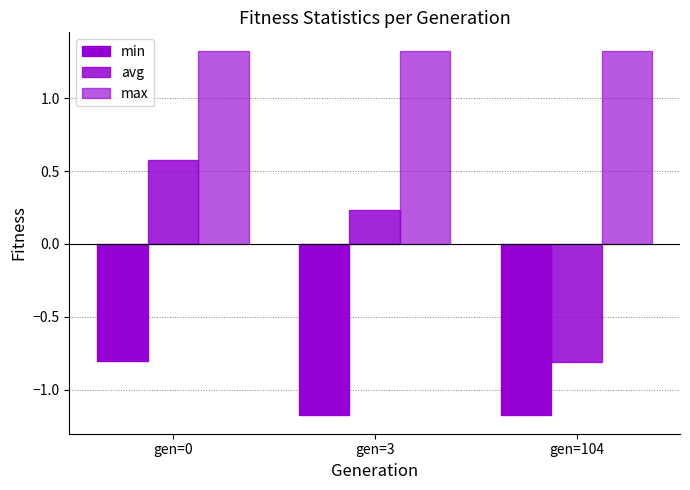

How many values in avg are below zero?

1